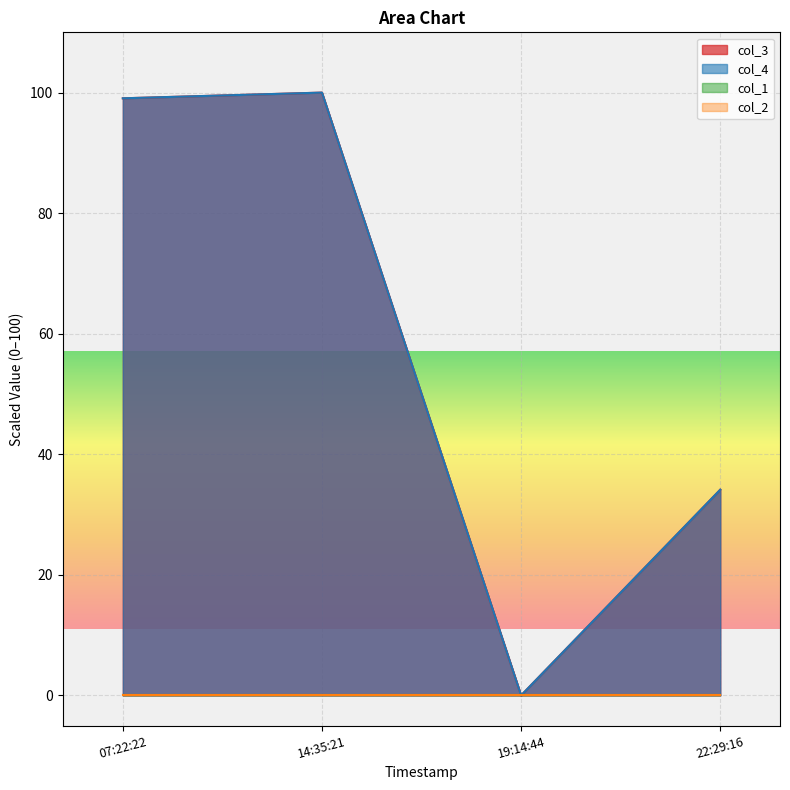

The value of col_3 at 14:35:21 is 100.0. True or false?

True